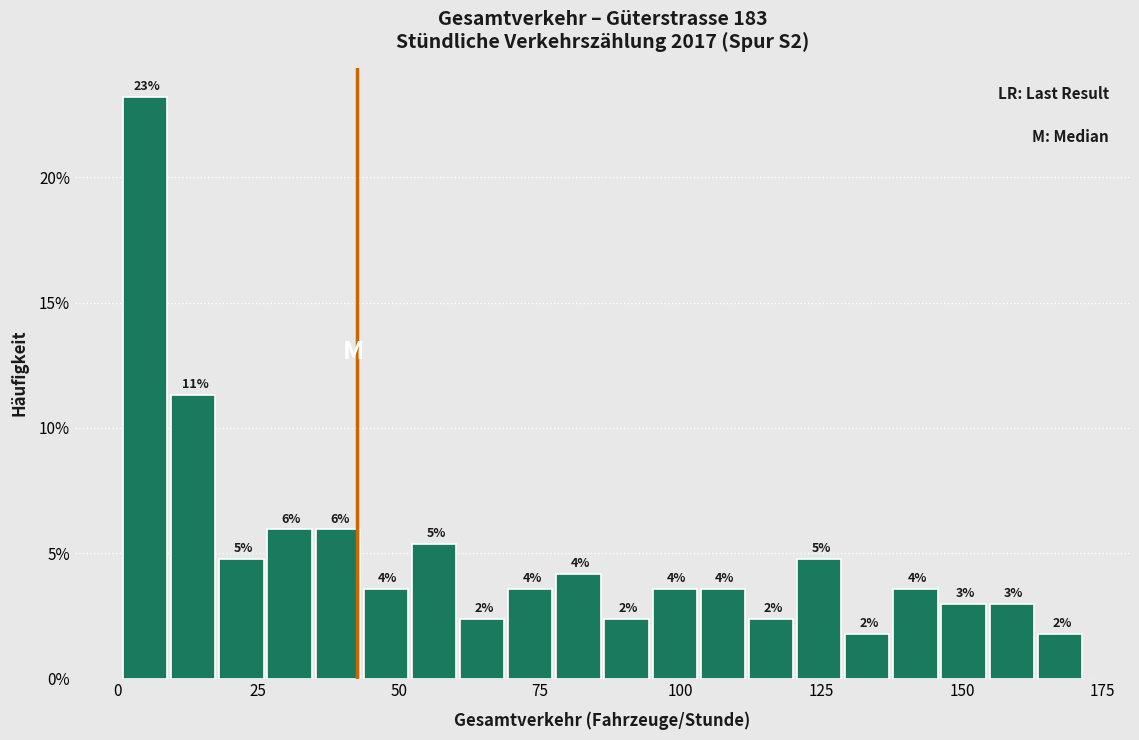

Read against the x-axis, roughly where is the centre of the tallest bar?

5